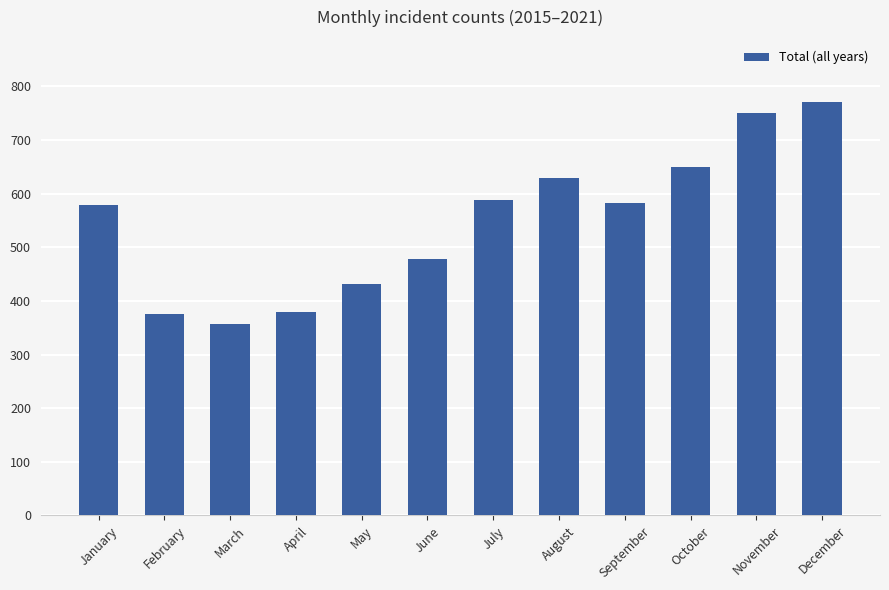

What is the smallest value displayed?

357